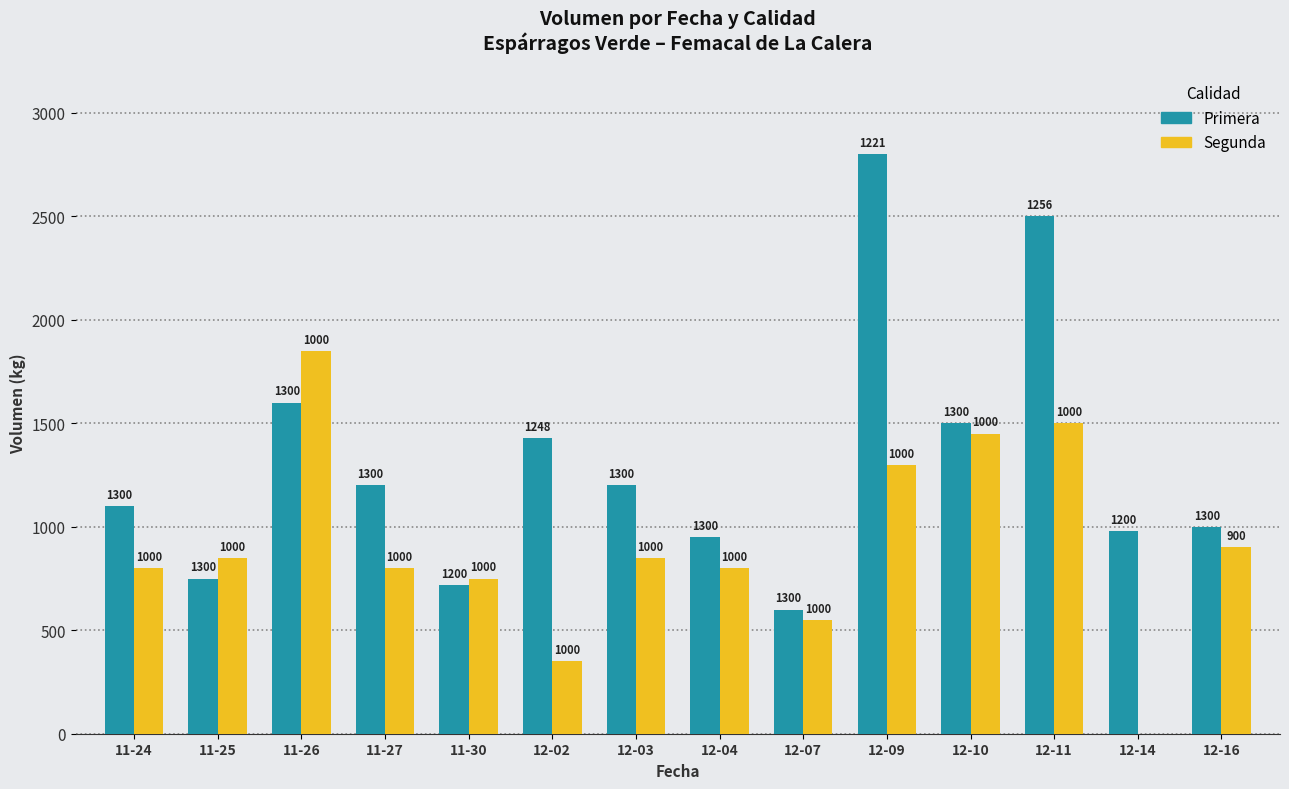

What is the sum of all Primera values?

18330